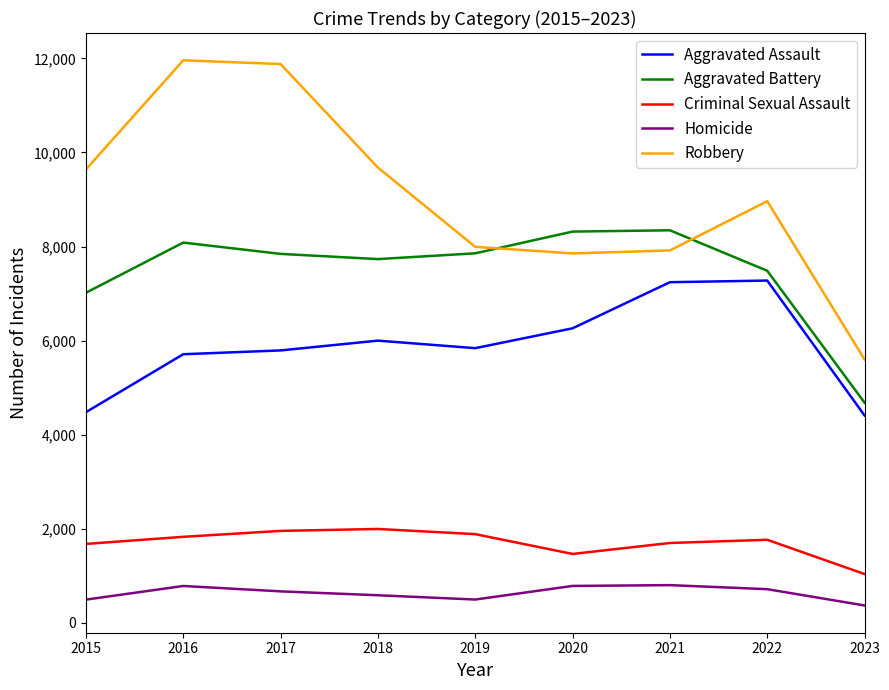

True or false: Criminal Sexual Assault and Aggravated Battery cross at least once.

False